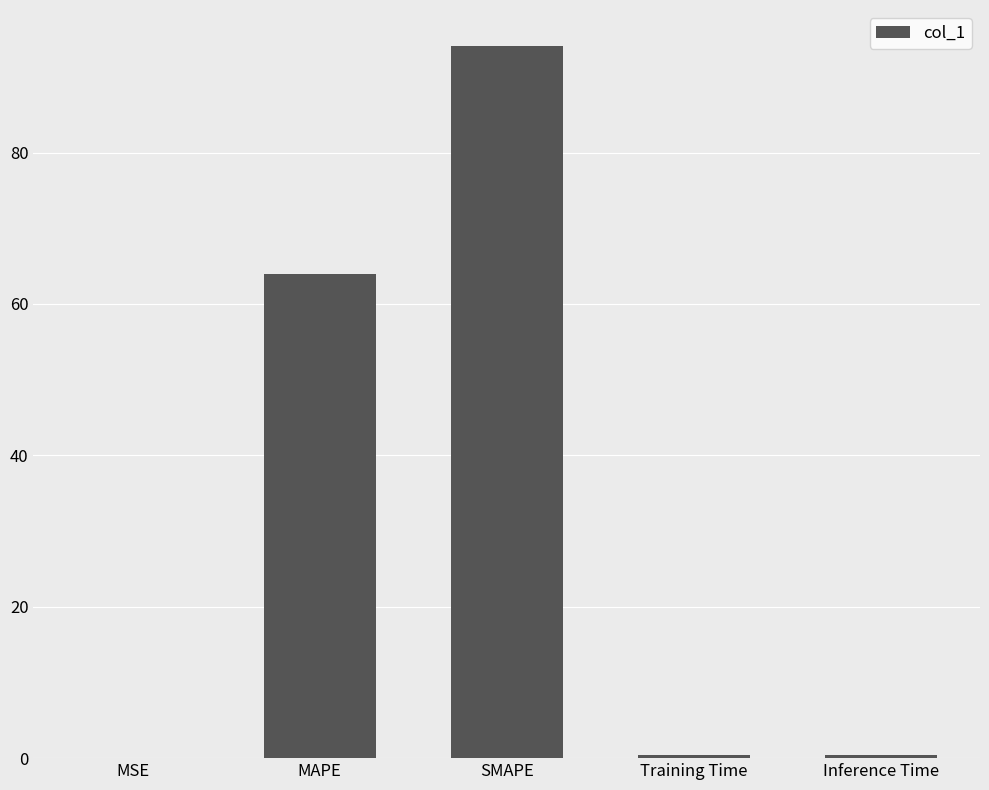

Which has a higher value, Inference Time or MAPE?

MAPE